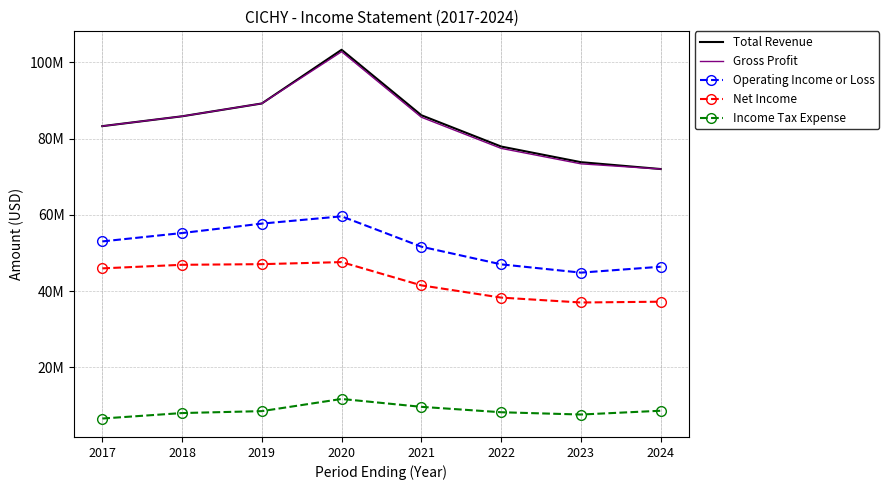

Where is Operating Income or Loss nearest to the value 52241300?

2021